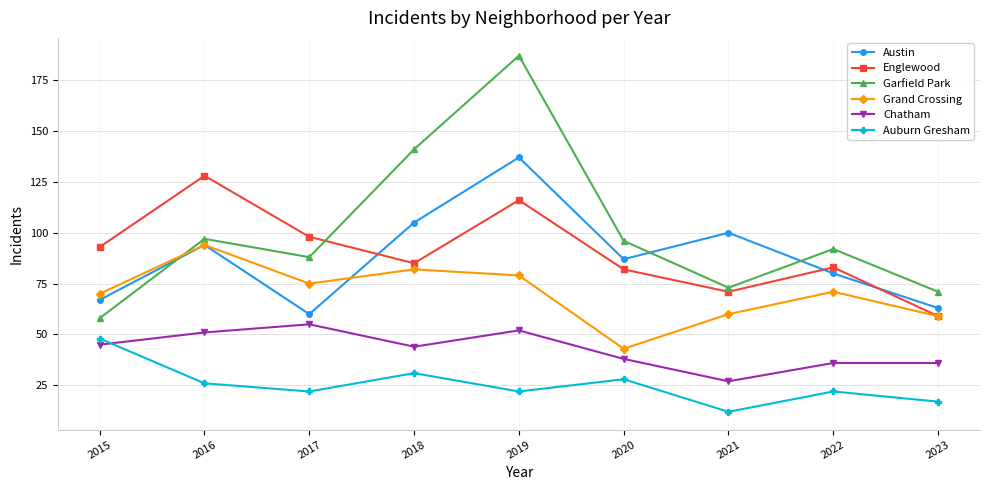

What is the difference between the Chatham values at 2018 and 2020?

6